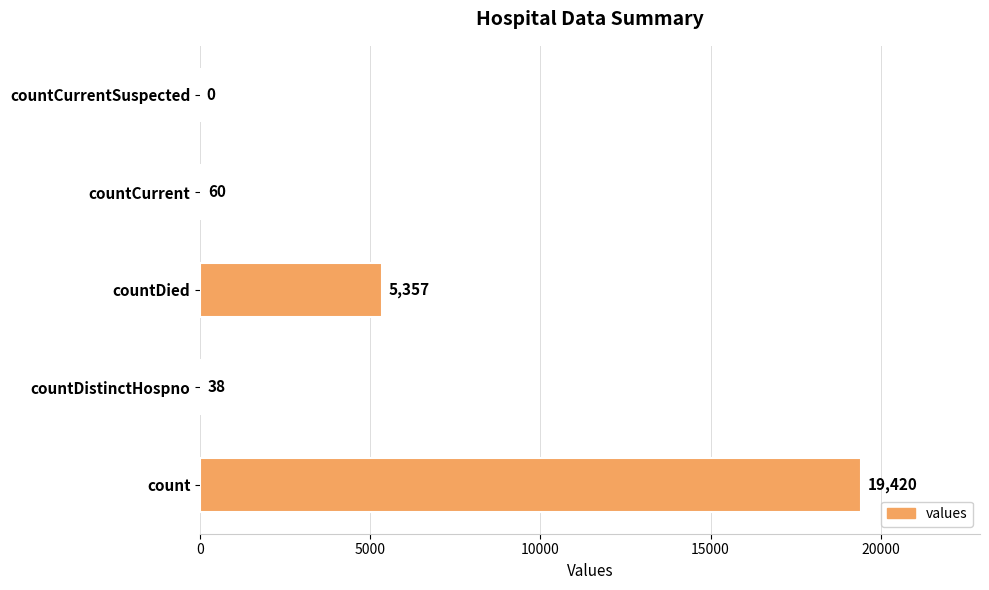

What is the maximum value shown in the chart?

19420